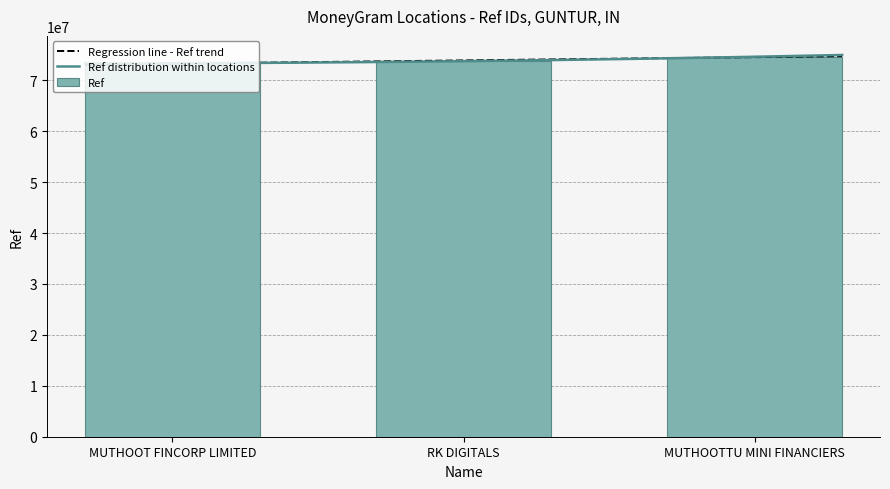

Which has a higher value, MUTHOOTTU MINI FINANCIERS or RK DIGITALS?

MUTHOOTTU MINI FINANCIERS